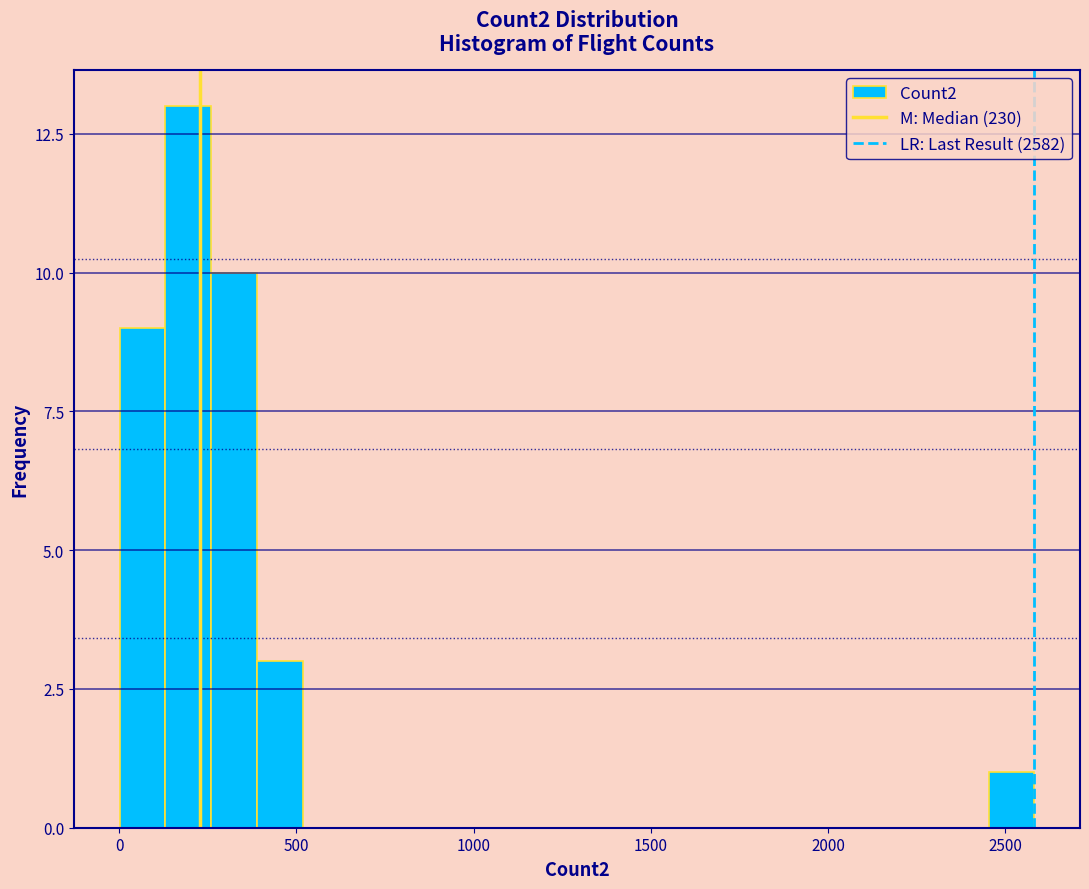

Around what value on the x-axis is the tallest bar? Give the approximate position of its centre, as read against the axis.

200